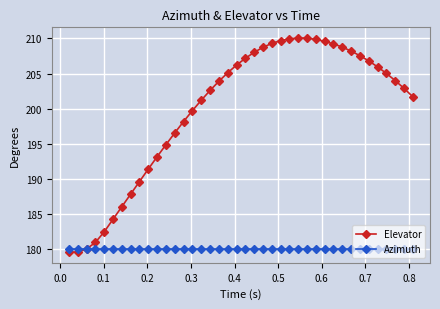

Which series has the widest spread of values?

Elevator